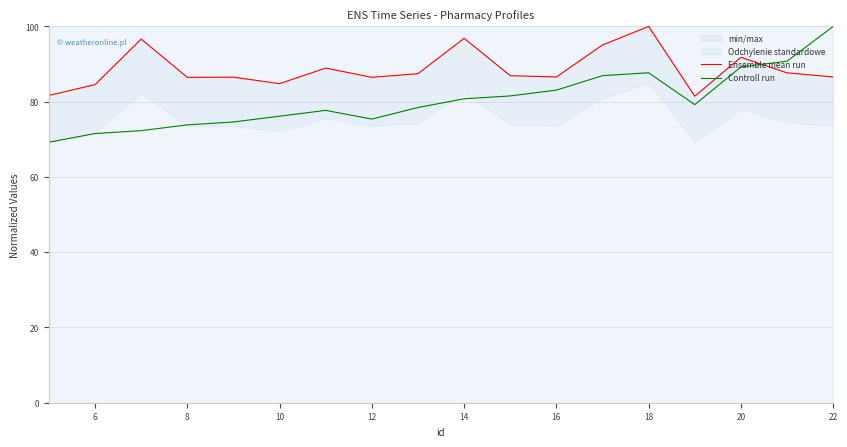

Does the chart have visible grid lines?

Yes